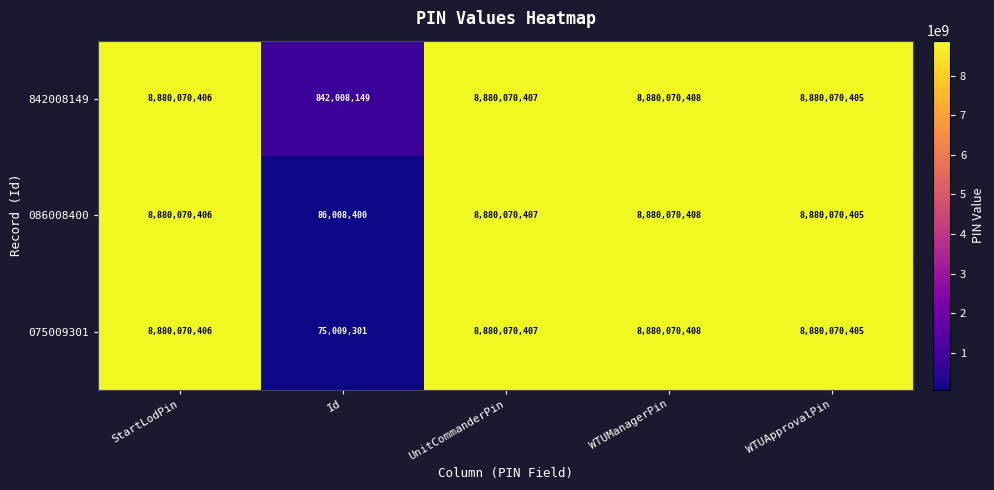

At which category does the chart reach its peak across all series?

WTUManagerPin